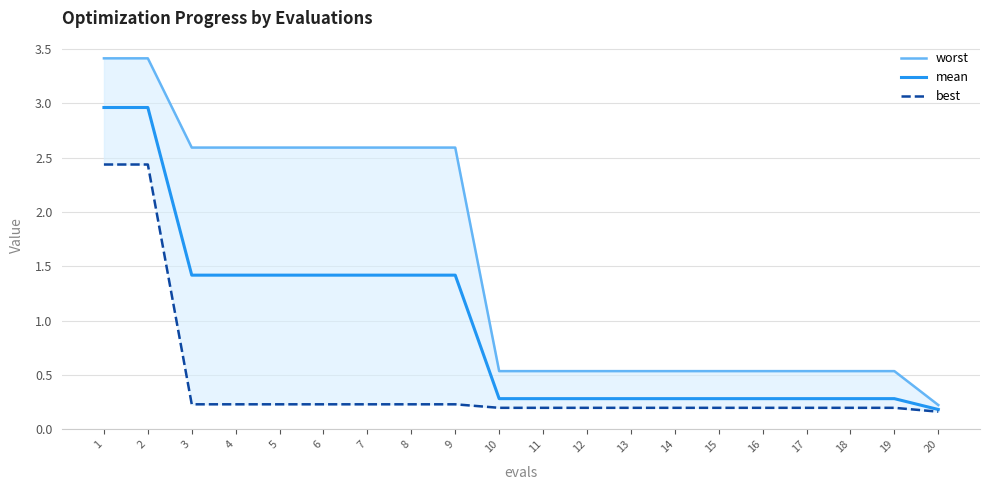

Reading right to left, transcribe all the data shown in this chart.

worst: 20=0.2	19=0.5	18=0.5	17=0.5	16=0.5	15=0.5	14=0.5	13=0.5	12=0.5	11=0.5	10=0.5	9=2.6	8=2.6	7=2.6	6=2.6	5=2.6	4=2.6	3=2.6	2=3.4	1=3.4
mean: 20=0.2	19=0.3	18=0.3	17=0.3	16=0.3	15=0.3	14=0.3	13=0.3	12=0.3	11=0.3	10=0.3	9=1.4	8=1.4	7=1.4	6=1.4	5=1.4	4=1.4	3=1.4	2=3.0	1=3.0
best: 20=0.2	19=0.2	18=0.2	17=0.2	16=0.2	15=0.2	14=0.2	13=0.2	12=0.2	11=0.2	10=0.2	9=0.2	8=0.2	7=0.2	6=0.2	5=0.2	4=0.2	3=0.2	2=2.4	1=2.4